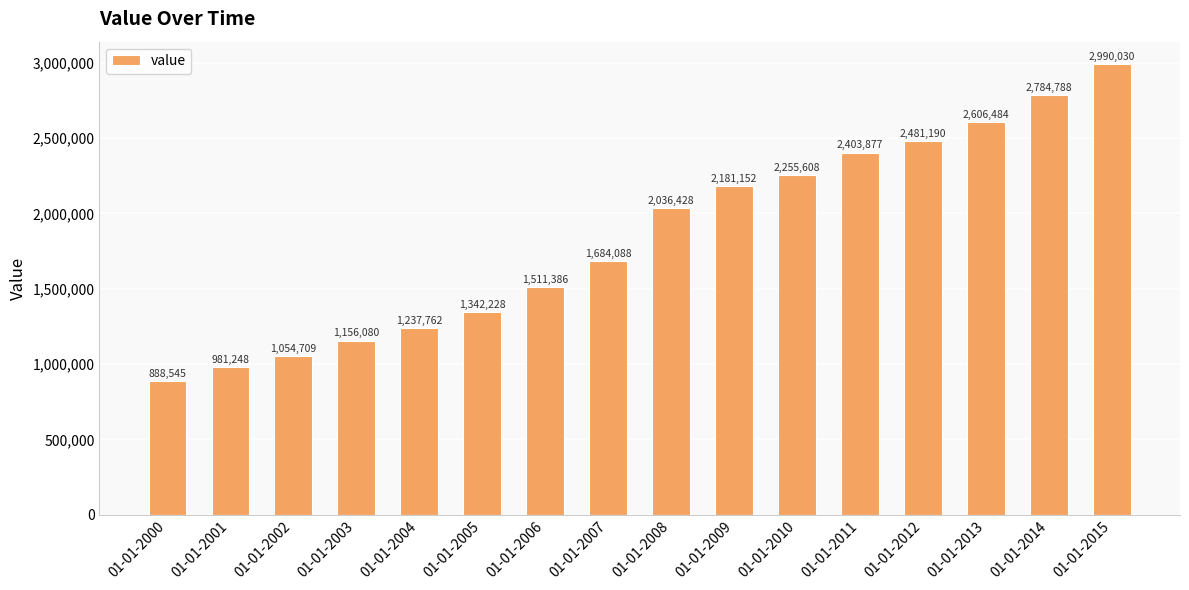

What is the change in value from 01-01-2001 to 01-01-2006?

+530138.0